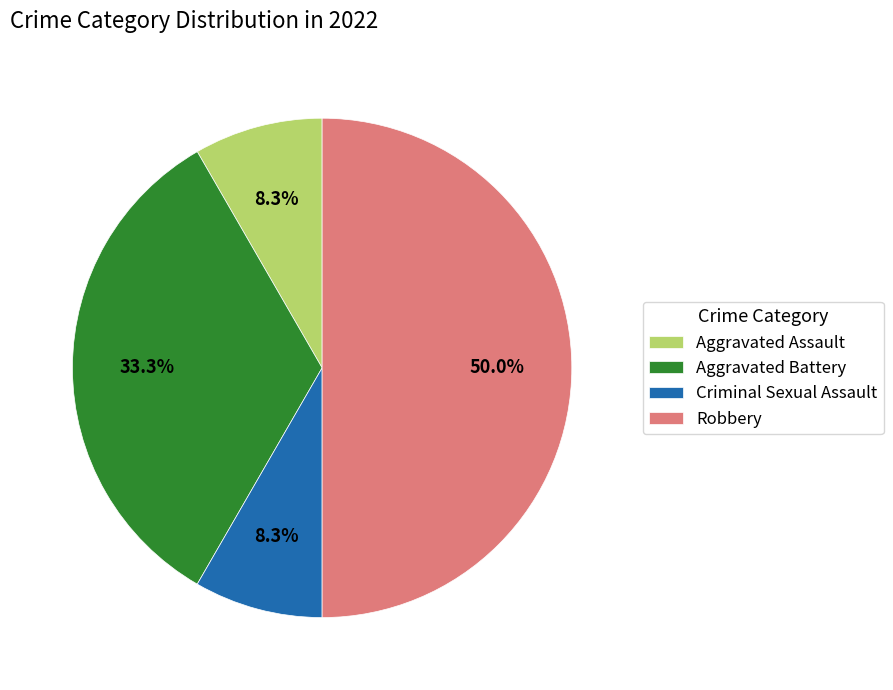

To the nearest percent, what is the average slice percentage?

25%